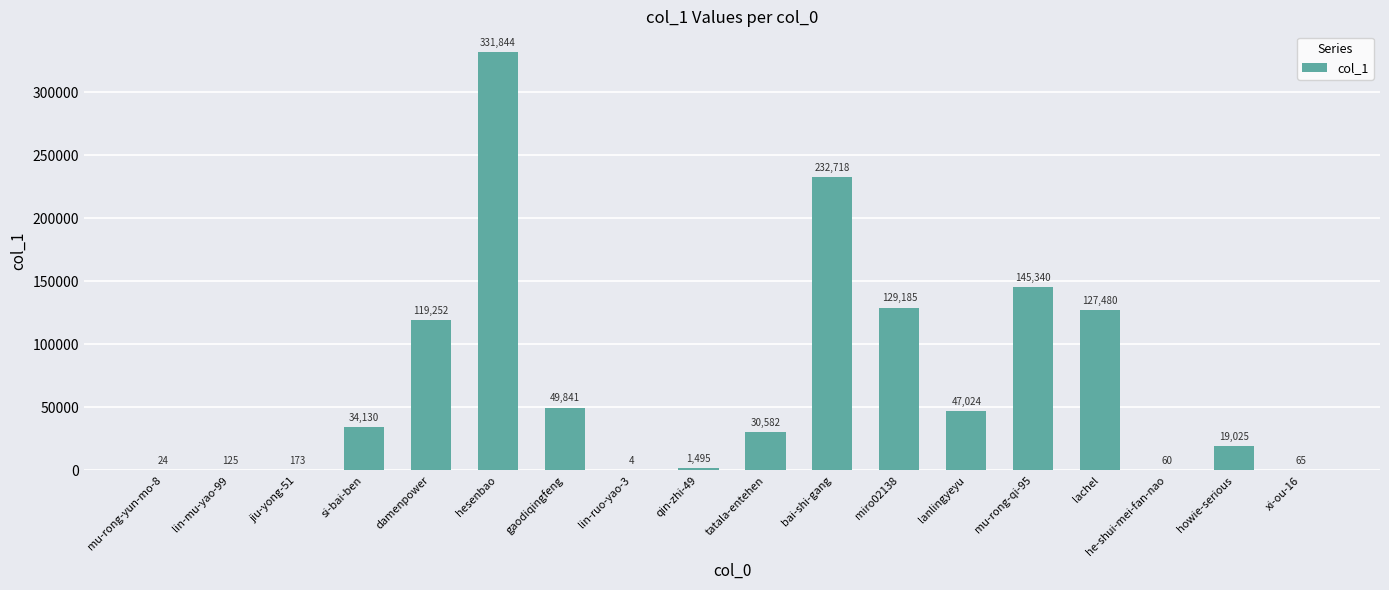

At which category does the chart reach its peak across all series?

hesenbao